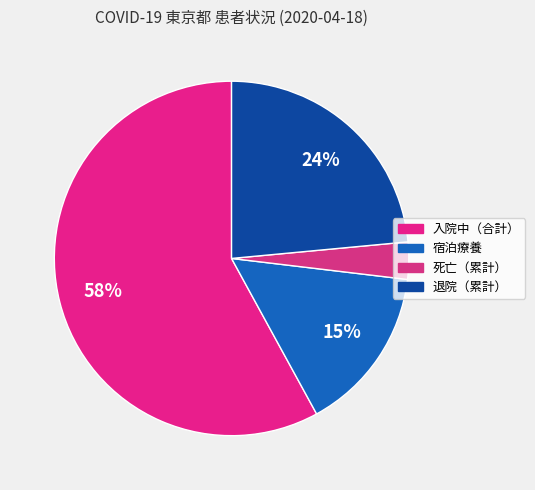

What is the largest slice in the pie chart?

入院中（合計）